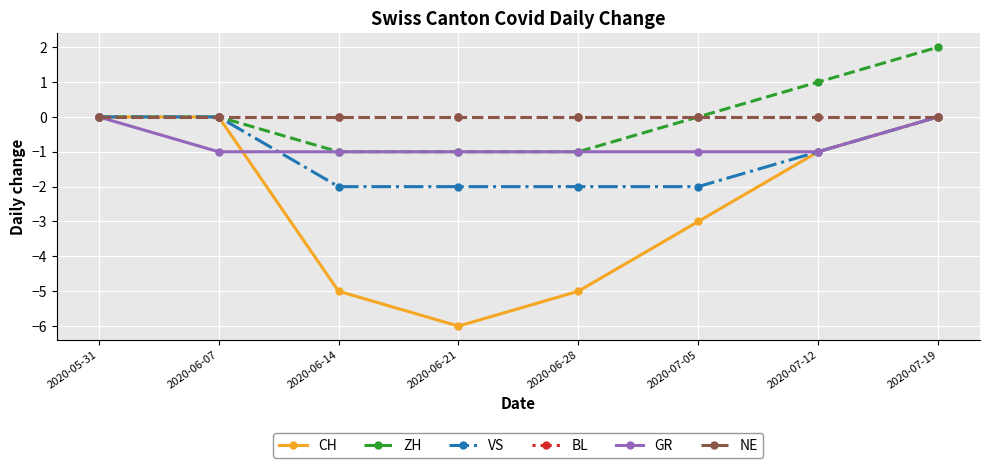

Does the chart have visible grid lines?

Yes